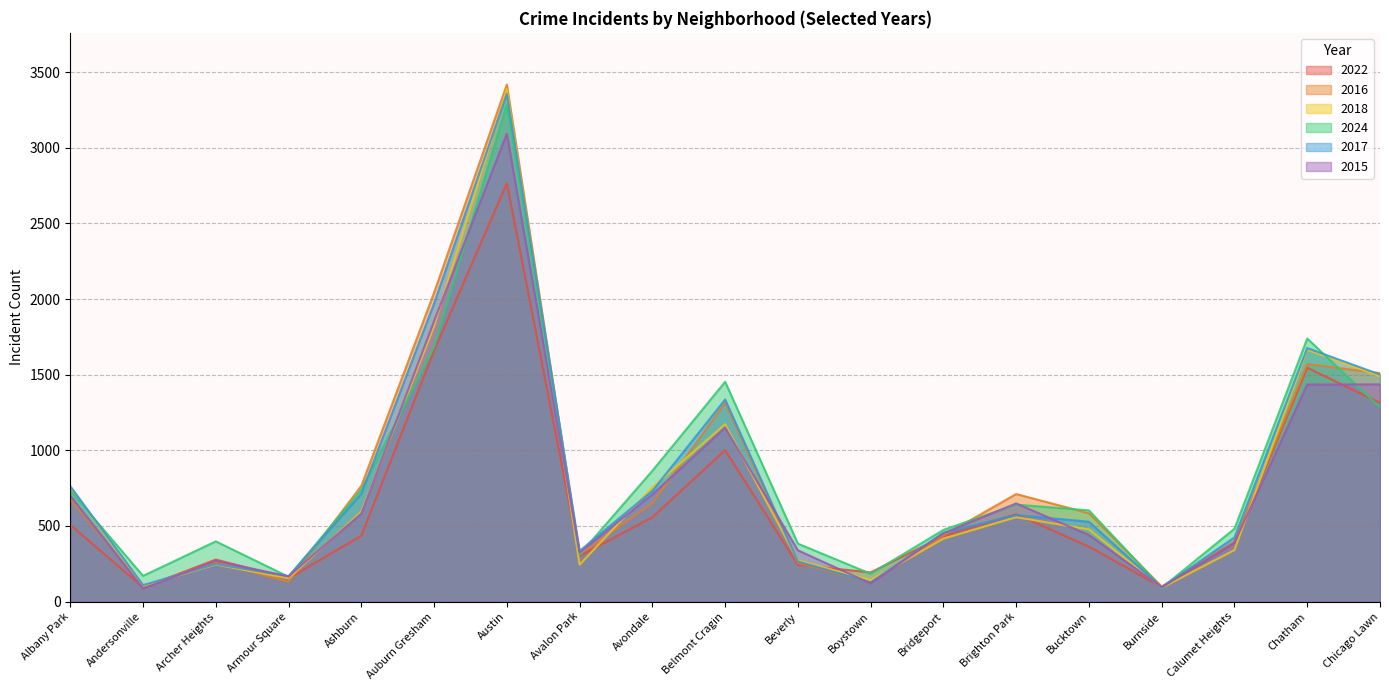

What is the difference between the maximum and minimum values in the 2022 series?

2672